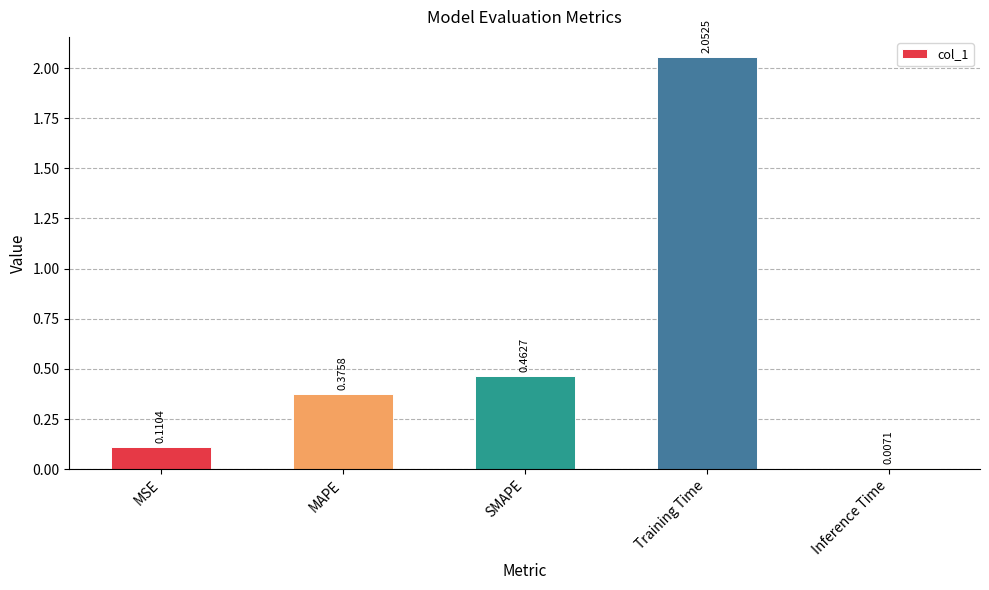

Are the bars horizontal?

No